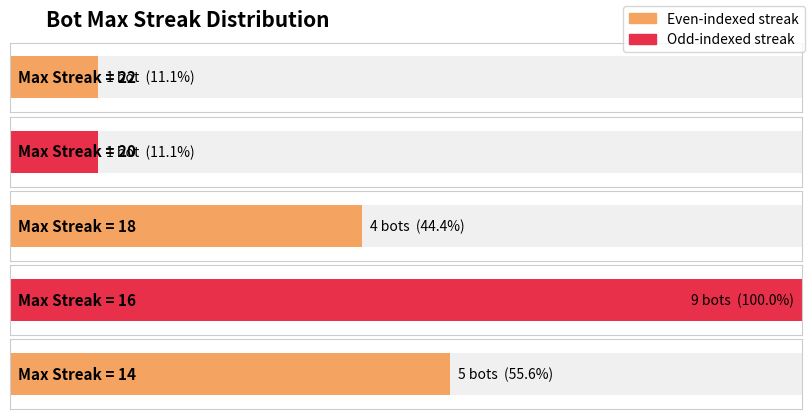

What is the minimum value shown in the chart?

14